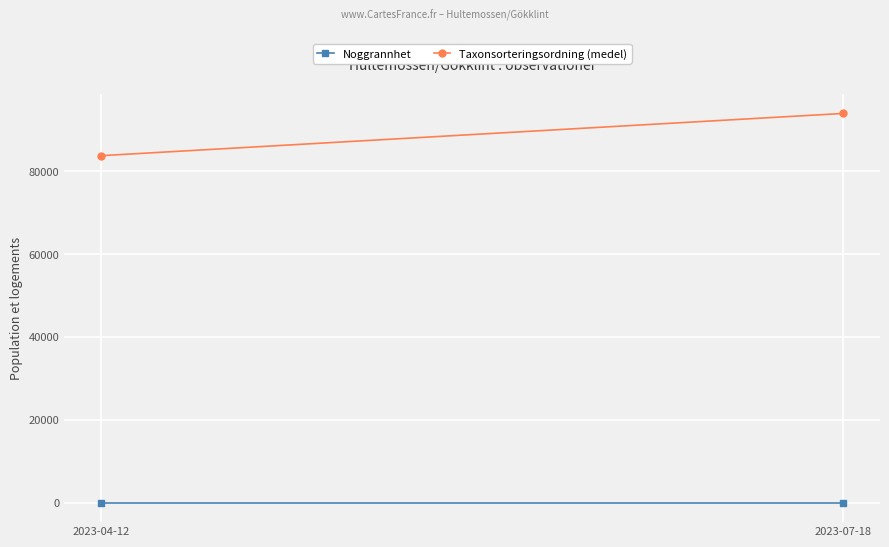

Is the value of Taxonsorteringsordning (medel) at 2023-07-18 greater than the value of Noggrannhet at 2023-04-12?

Yes